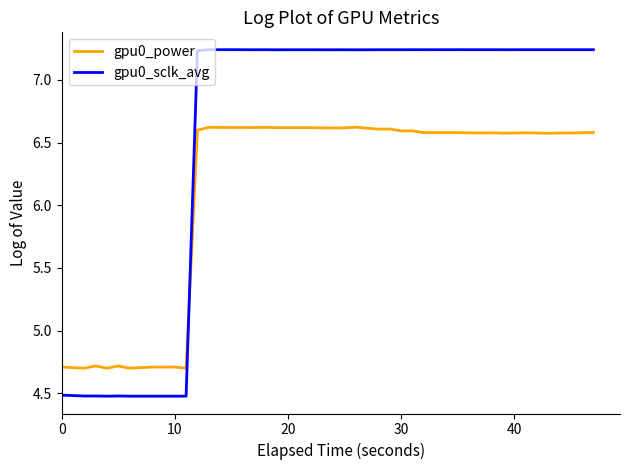

Which series has the largest total across all categories?

gpu0_sclk_avg